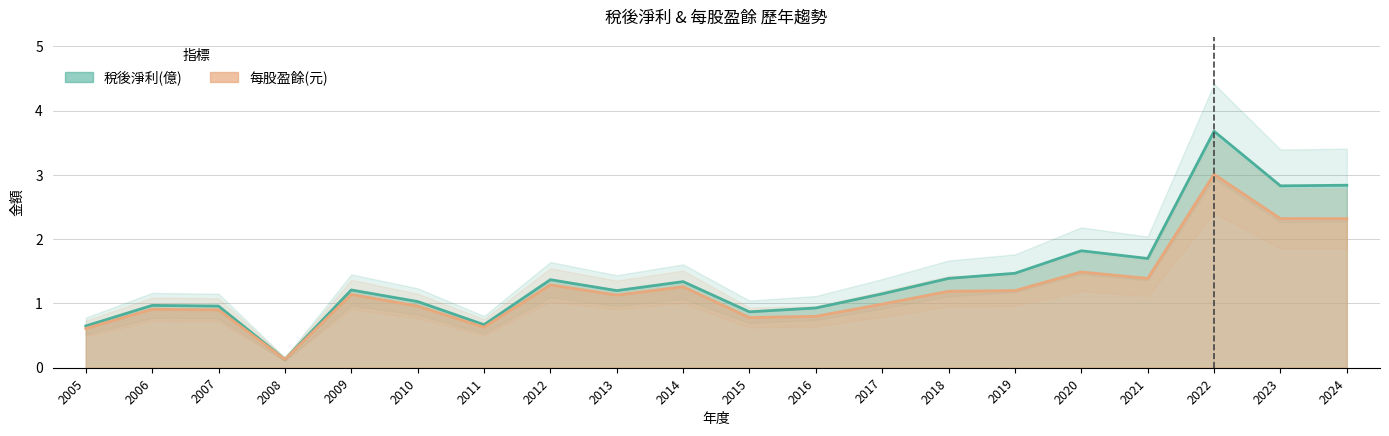

Where is the first local minimum for 每股盈餘(元)?

2008